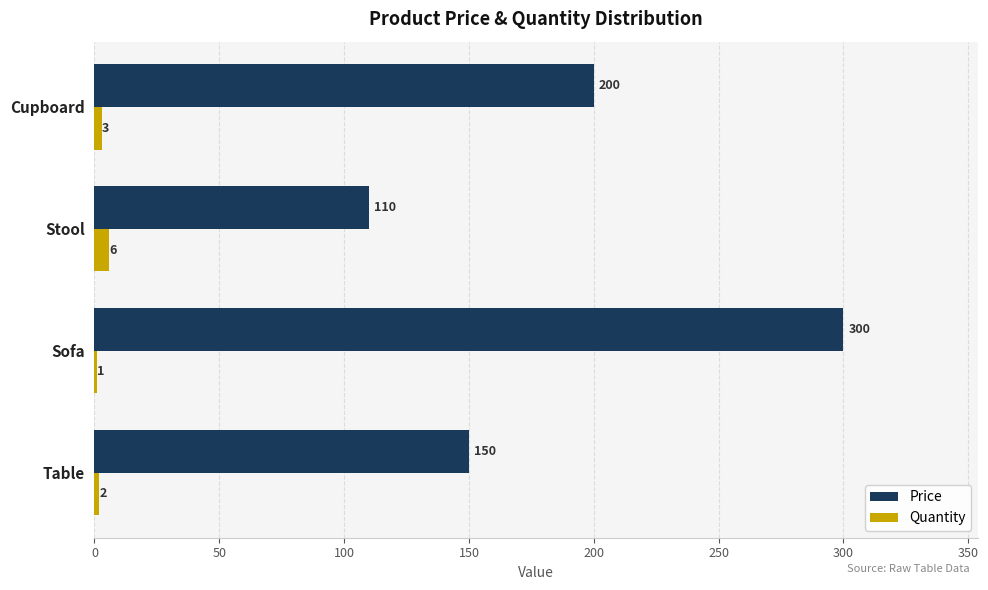

Is it true that Price equals 30 at Table?

False